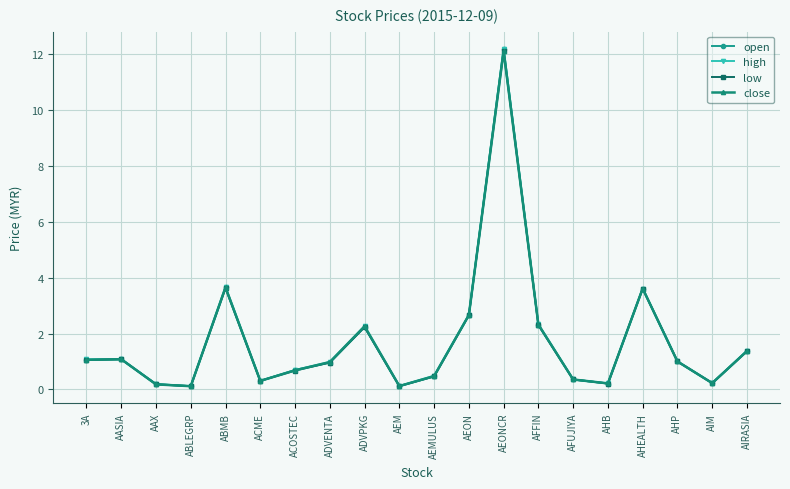

Where does the open series first go above 1?

3A